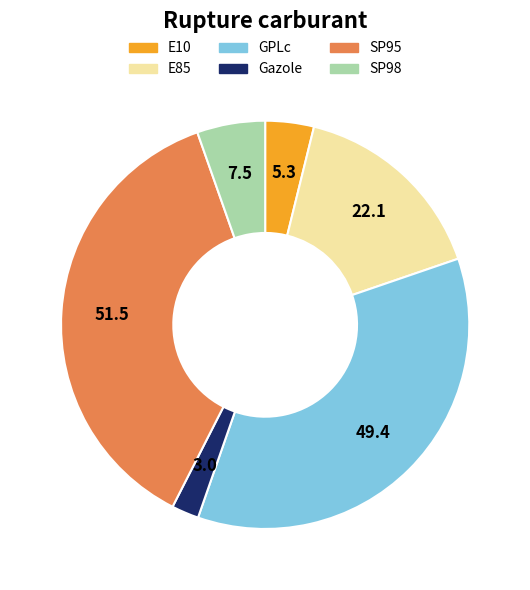

Which category has the biggest portion of the pie?

SP95